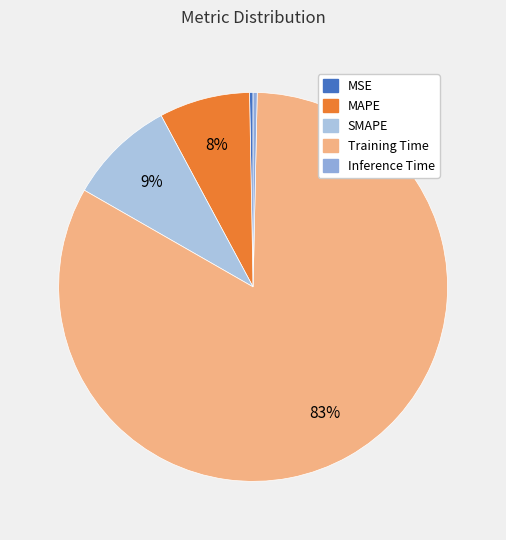

Which has a higher value, MSE or Inference Time?

Inference Time